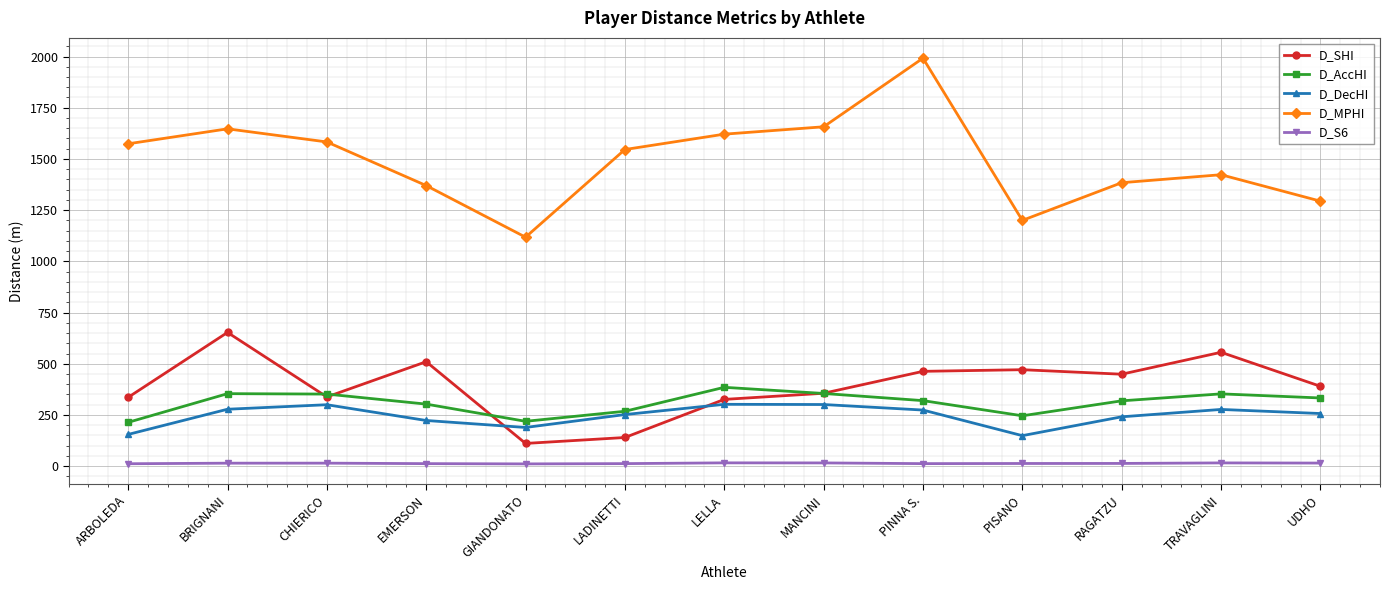

Does the chart display data point markers on the line(s)?

Yes